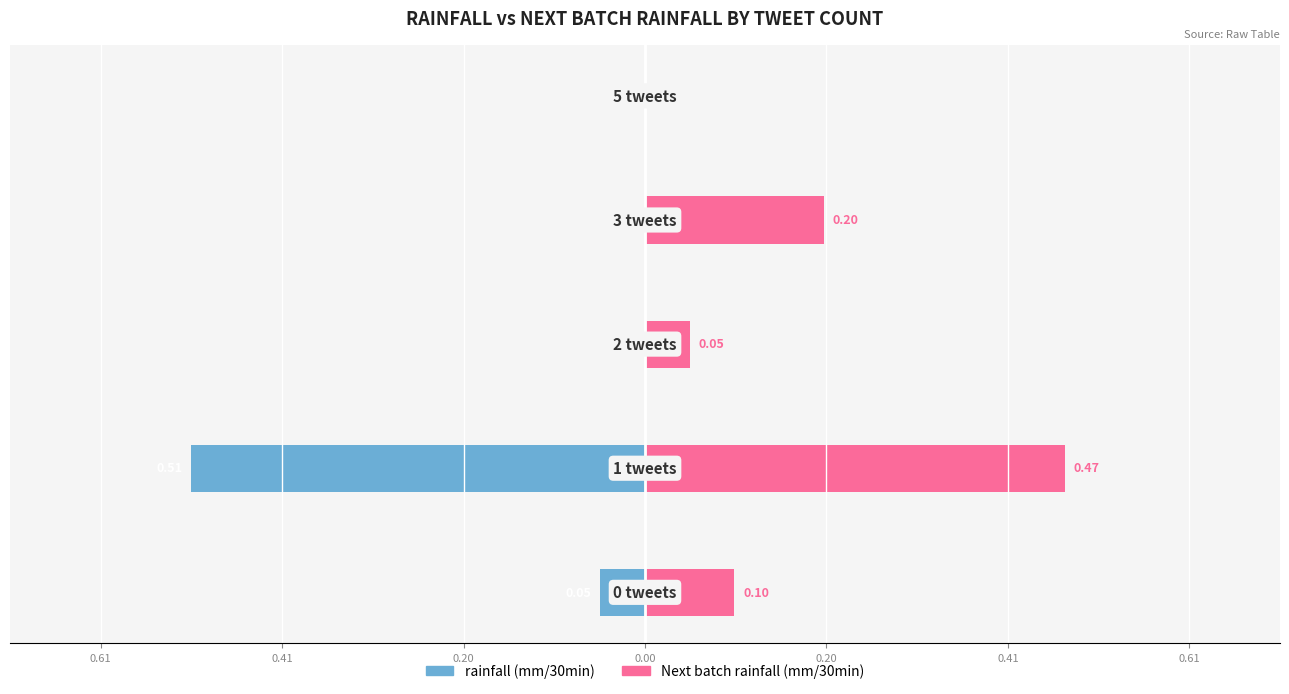

The Next batch rainfall (mm/30min) series shows 0.1 at 0.61. True or false?

False